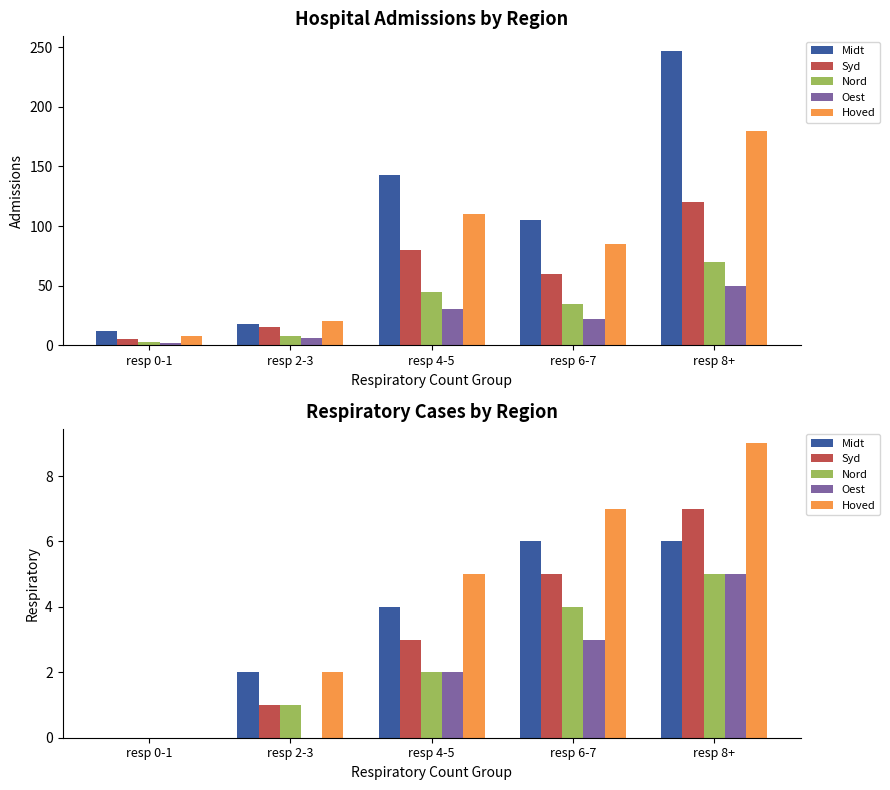

Where is Nord nearest to the value 2?

resp 4-5